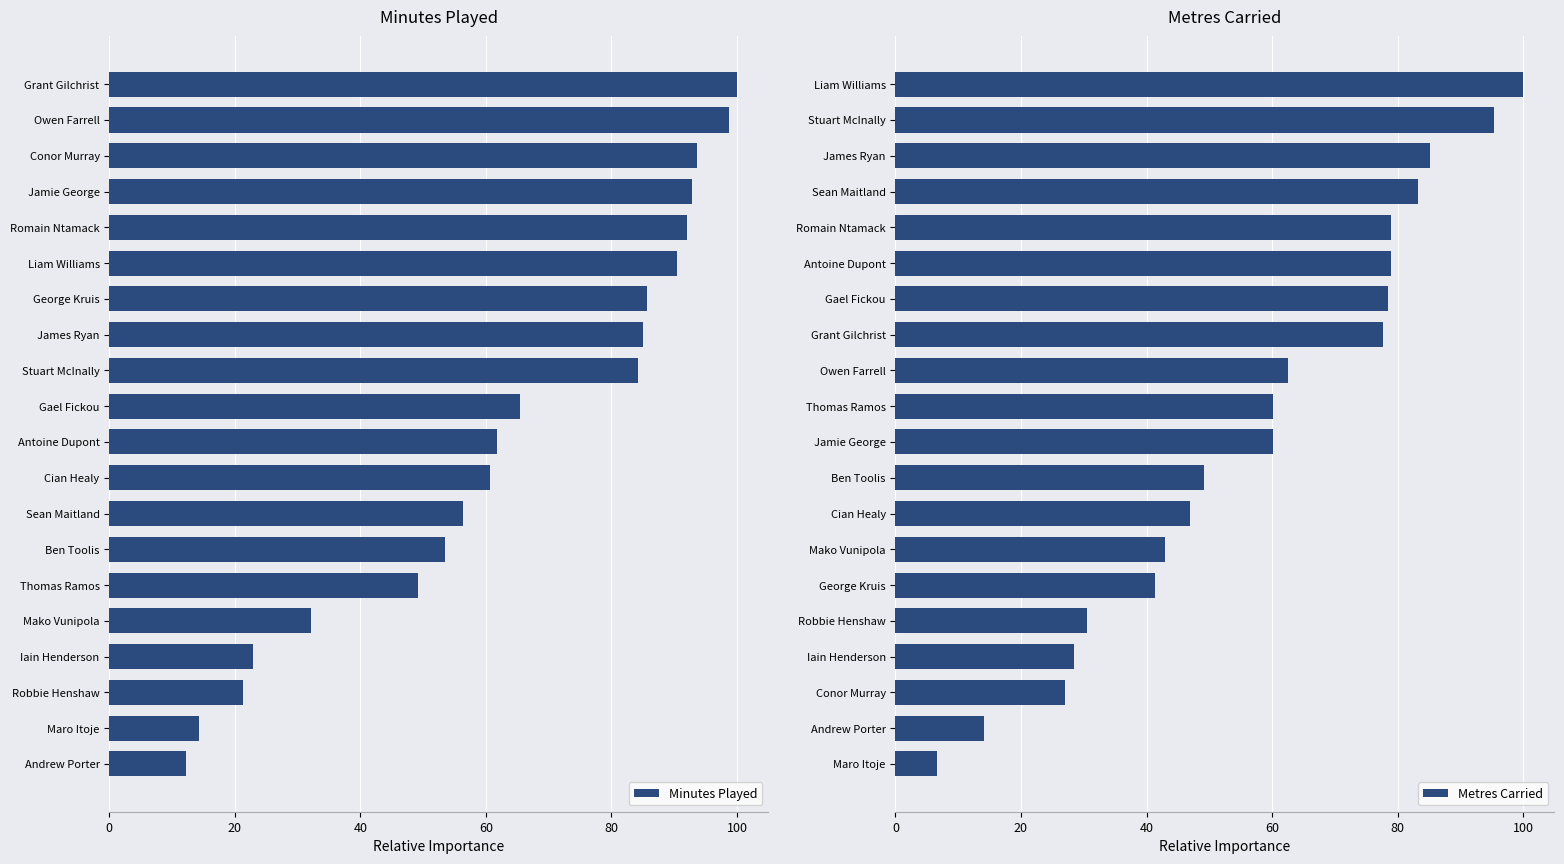

What is the difference between the maximum and minimum values in the Minutes Played series?

87.8